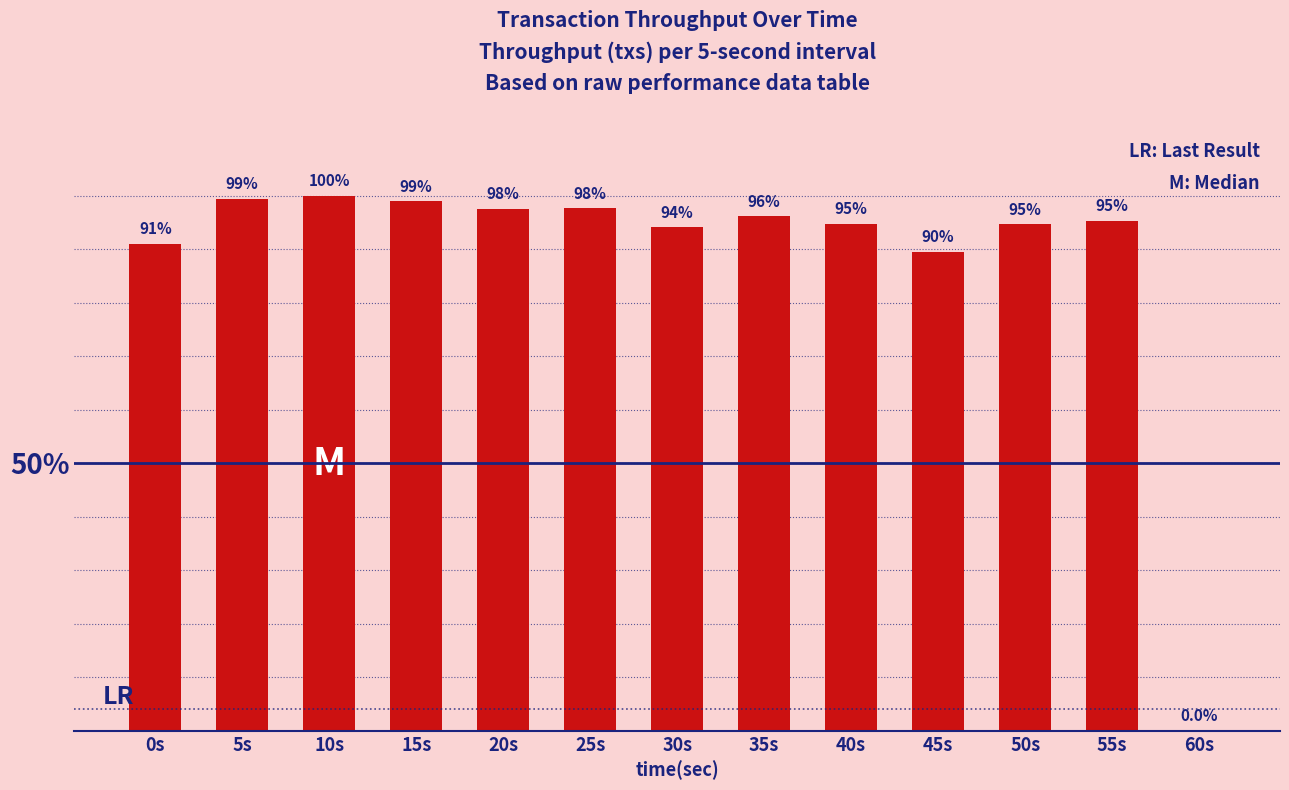

List the labels in order of value, largest first.

10s, 5s, 15s, 25s, 20s, 35s, 55s, 40s, 50s, 30s, 0s, 45s, 60s